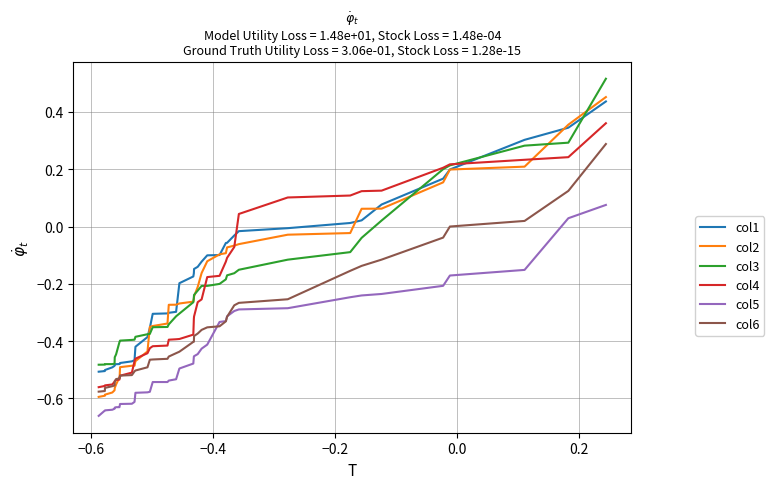

True or false: col1 and col5 cross at least once.

False